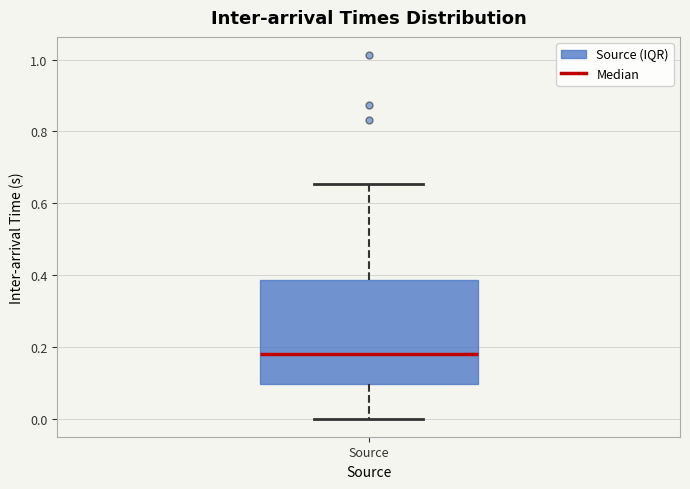

Where does the median line of the box for Source sit on the y-axis? The values are not printed on the chart, so give them approximately, as read against the axis.

0.18